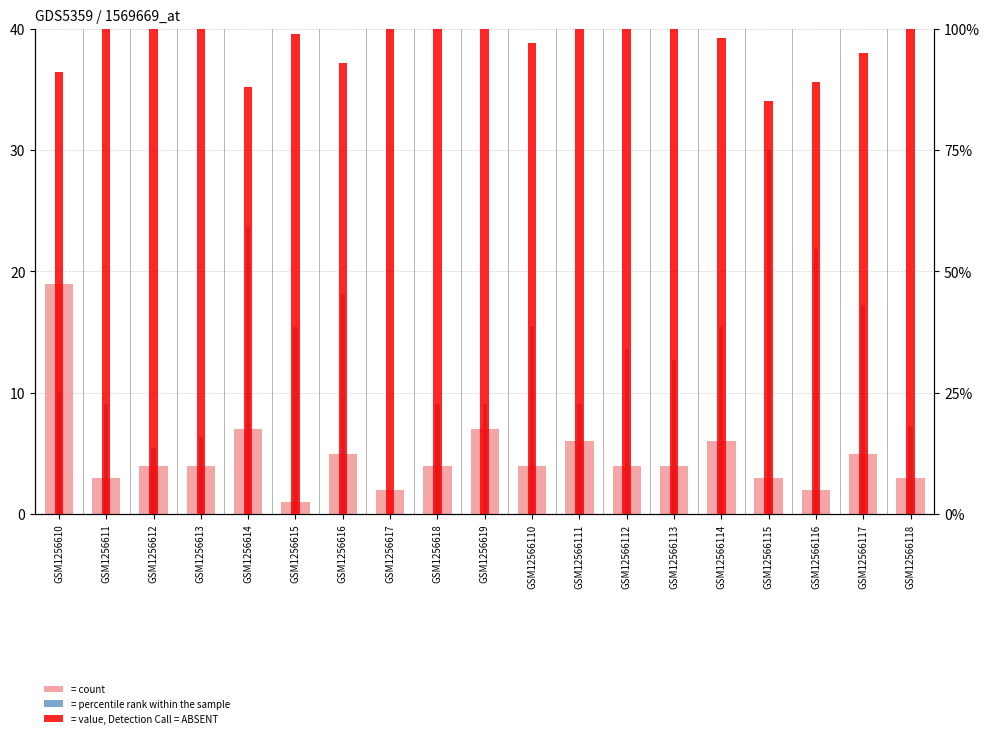

What is the sum of the col_3 values at GSM1256615 and GSM12566110?

196.0